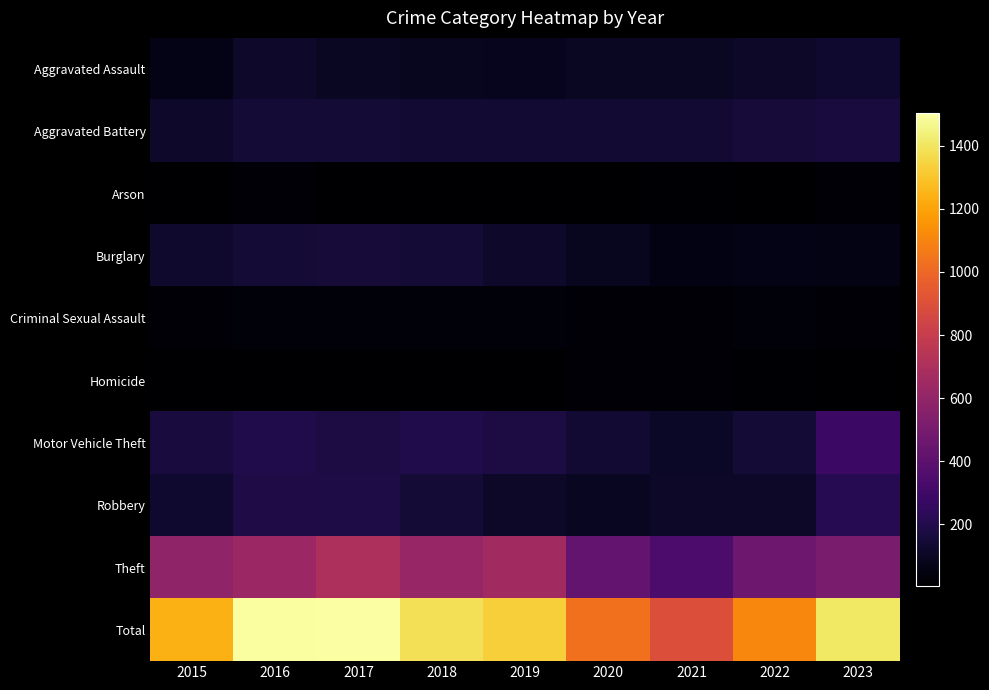

Count the number of categories in the chart.

9